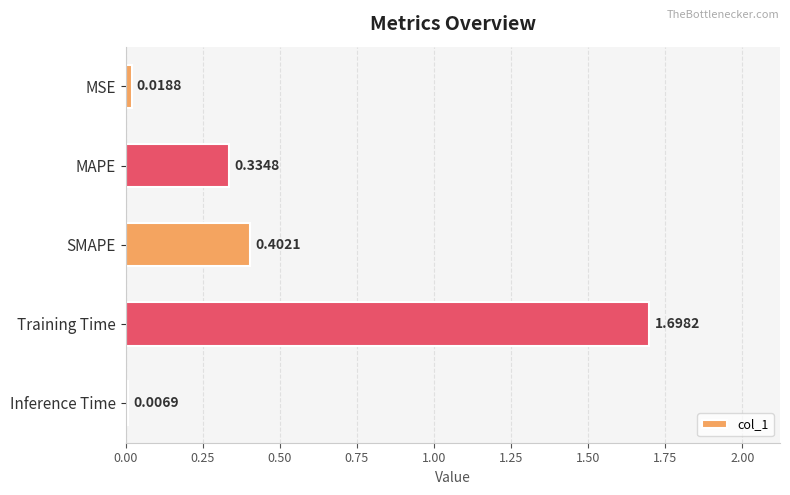

Rank the categories by value from highest to lowest.

Training Time, SMAPE, MAPE, MSE, Inference Time